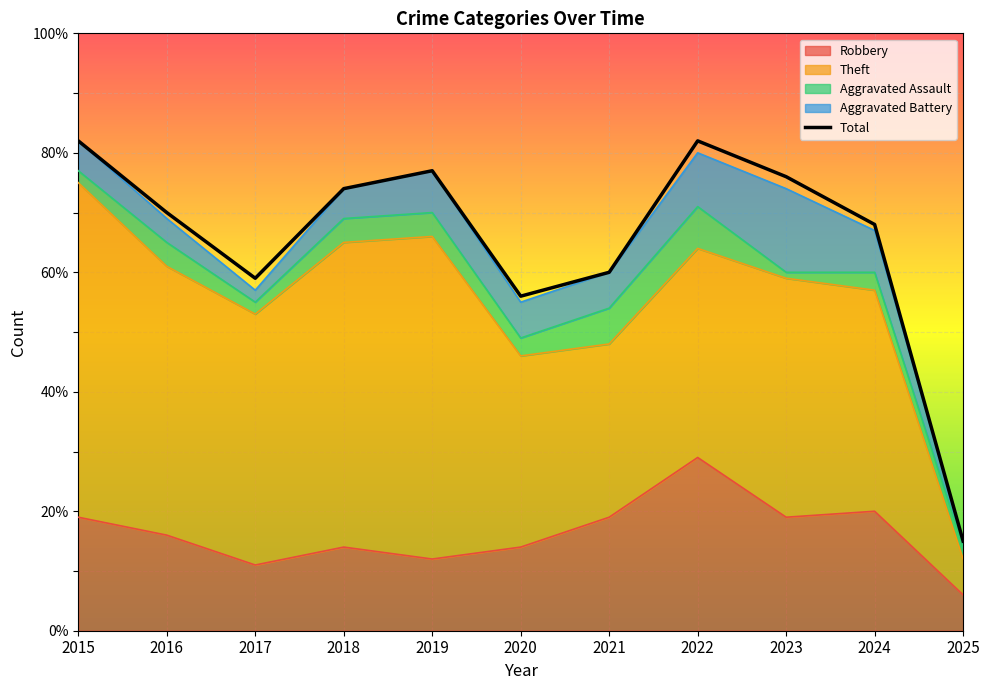

Reading right to left, what are all the values shown in this chart?

Robbery: 6	20	19	29	19	14	12	14	11	16	19
Theft: 6	37	40	35	29	32	54	51	42	45	56
Aggravated Assault: 2	3	1	7	6	3	4	4	2	4	2
Aggravated Battery: 1	7	14	9	6	6	7	5	2	4	5
Total: 15	68	76	82	60	56	77	74	59	70	82